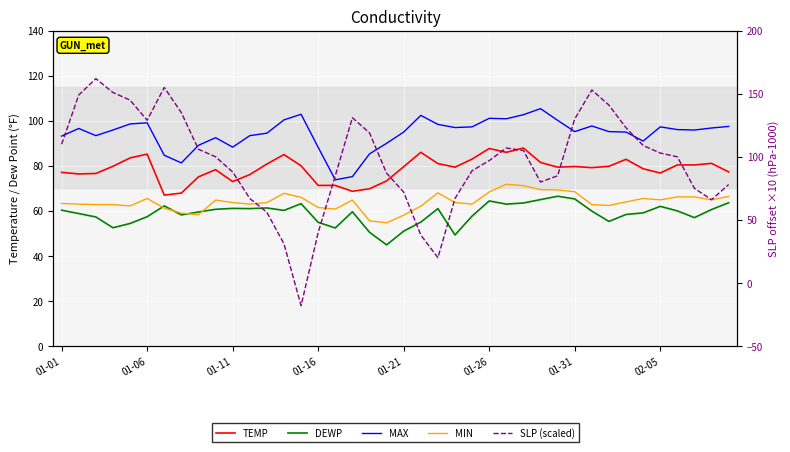

True or false: DEWP and MAX cross at least once.

False